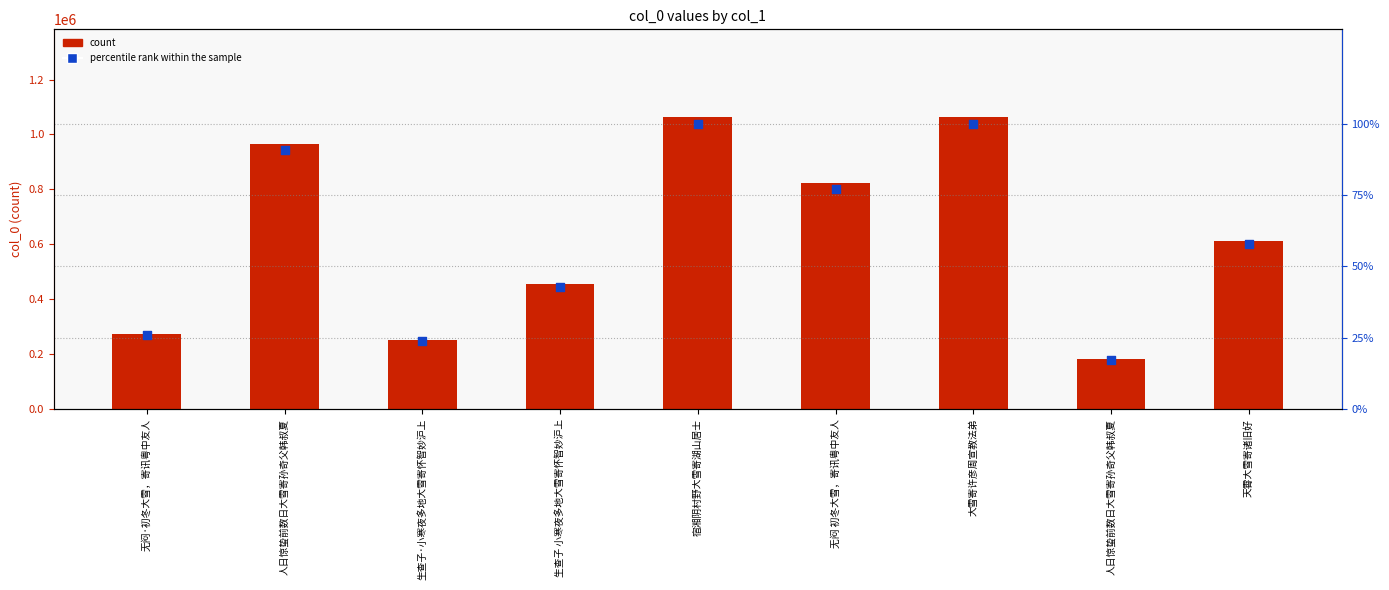

Which series reaches the maximum Y coordinate?

col_0